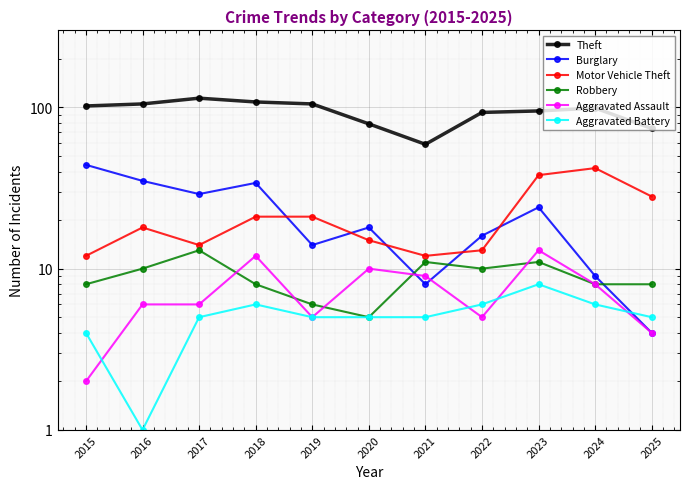

How many values in the Theft series exceed 99?

5